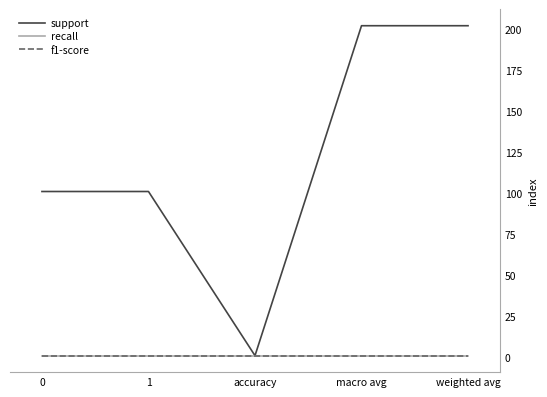

True or false: support has a value of 202 at weighted avg.

True